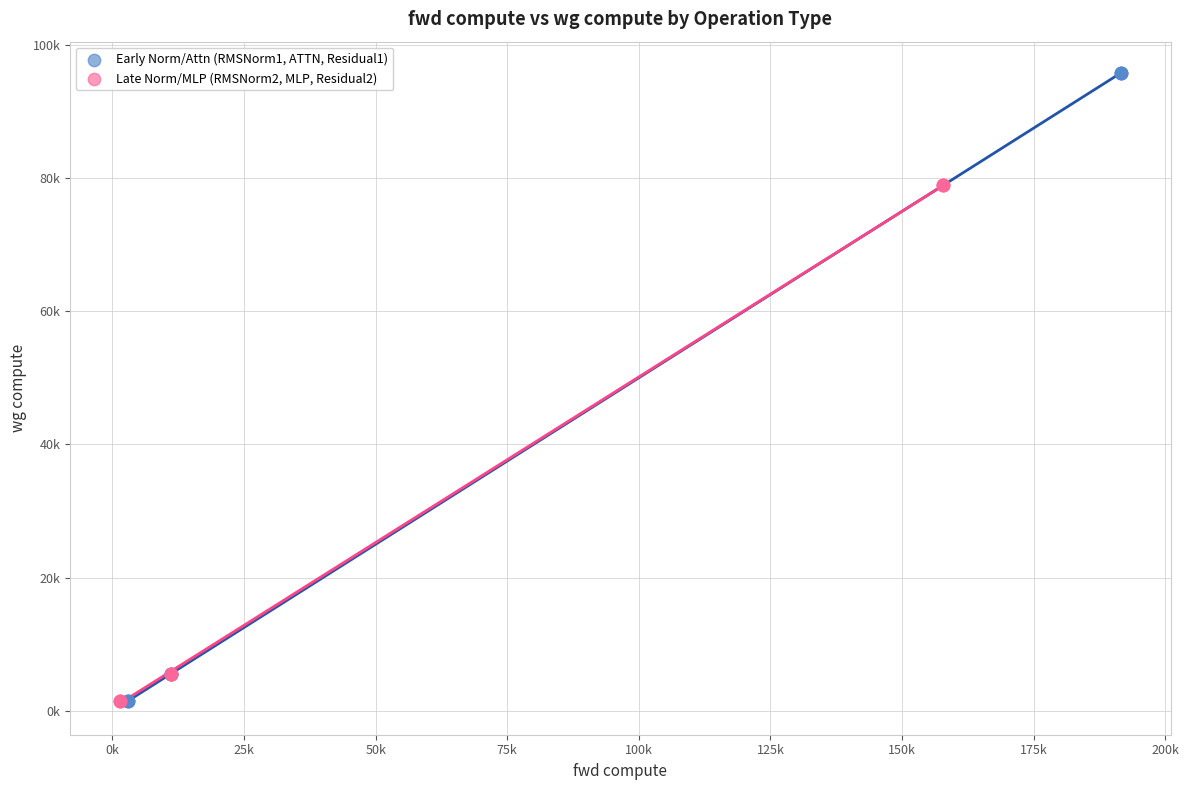

Which series has the largest Y range (max minus min)?

Early Norm/Attn (RMSNorm1, ATTN, Residual1)